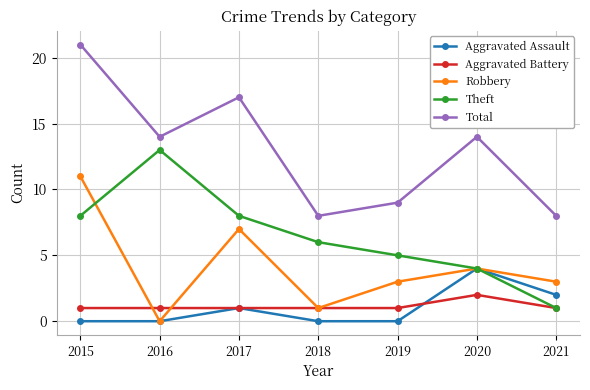

Which series changed the most between 2016 and 2020?

Theft